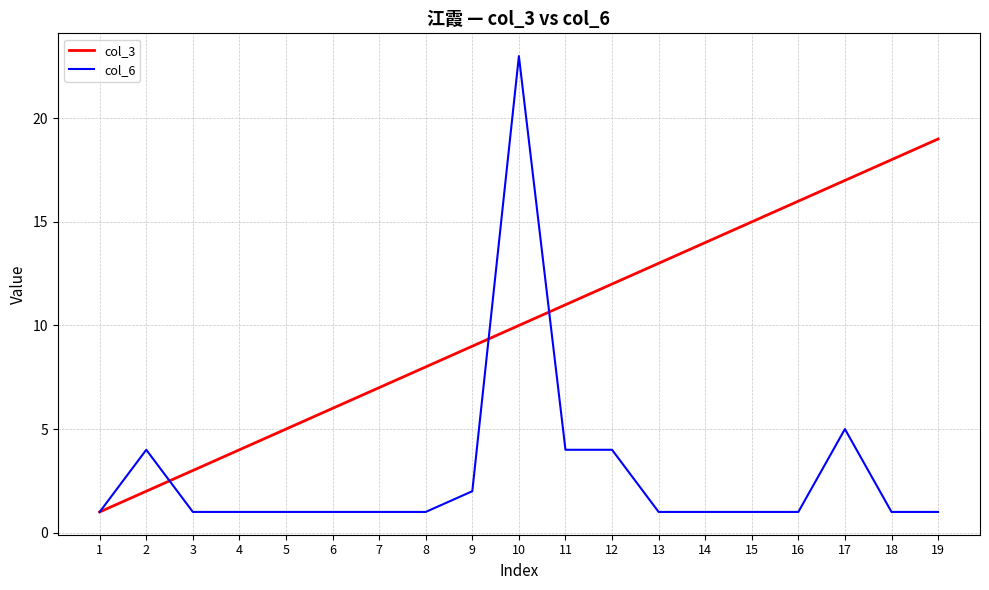

At which category is the sum across all series the highest?

10